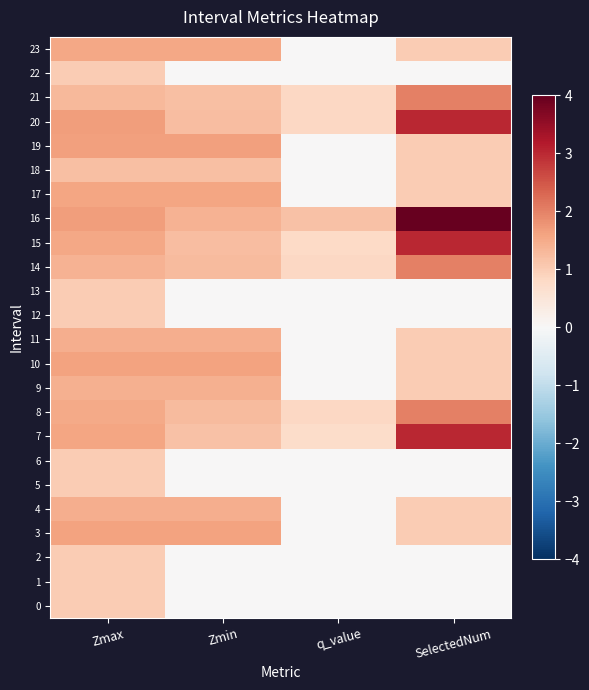

List the series in order of their peak value, lowest first.

0, 1, 2, 5, 6, 12, 13, 22, 18, 9, 11, 4, 23, 17, 10, 3, 19, 8, 14, 21, 7, 15, 20, 16